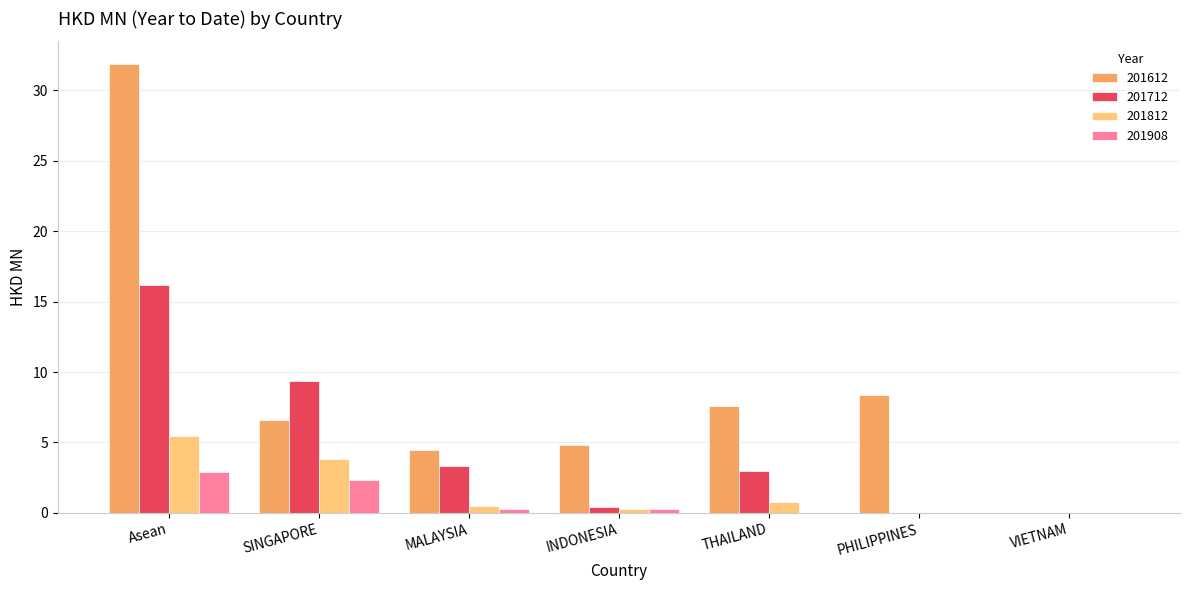

What is the sum of all 201612 values?

63.8